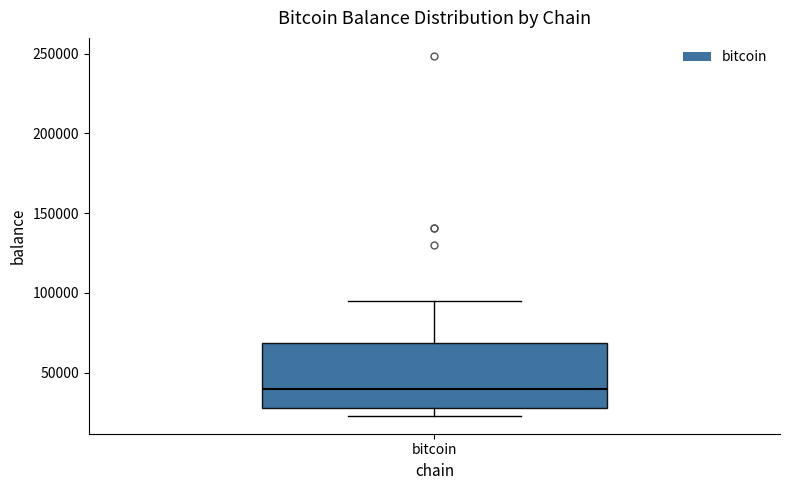

Read this box plot against the y-axis: the position of the median line, the range covered by the box, and the ends of both whiskers. The values are not printed on the chart, so give them approximately, as read against the axis.

median 40000, box 30000 to 70000, whiskers 25000 to 95000